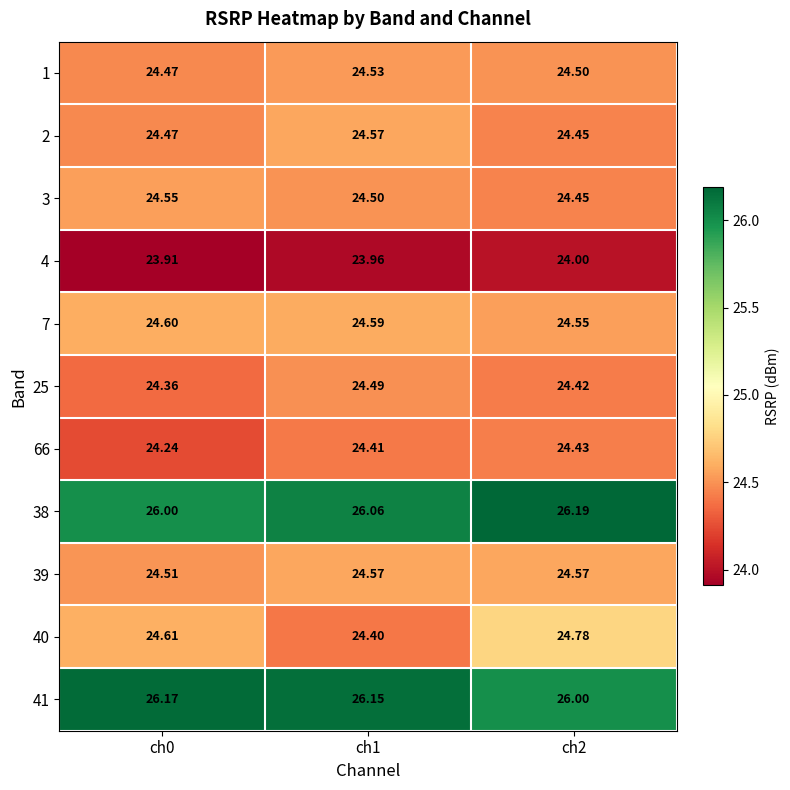

Is the value of 2 at ch0 greater than the value of 4 at ch1?

Yes